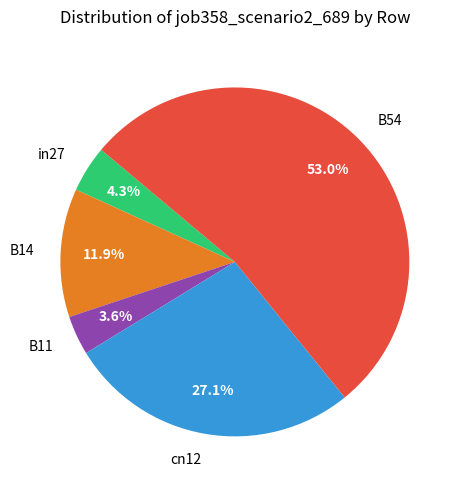

To the nearest percent, what portion does B14 represent?

12%